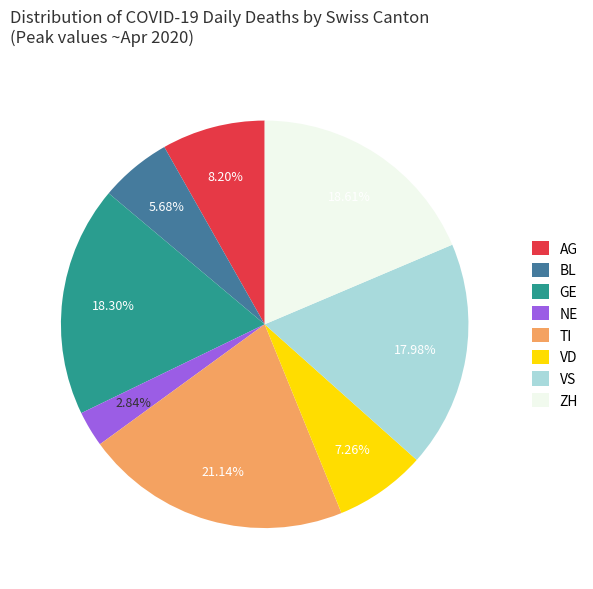

Between VD and NE, which is larger?

VD